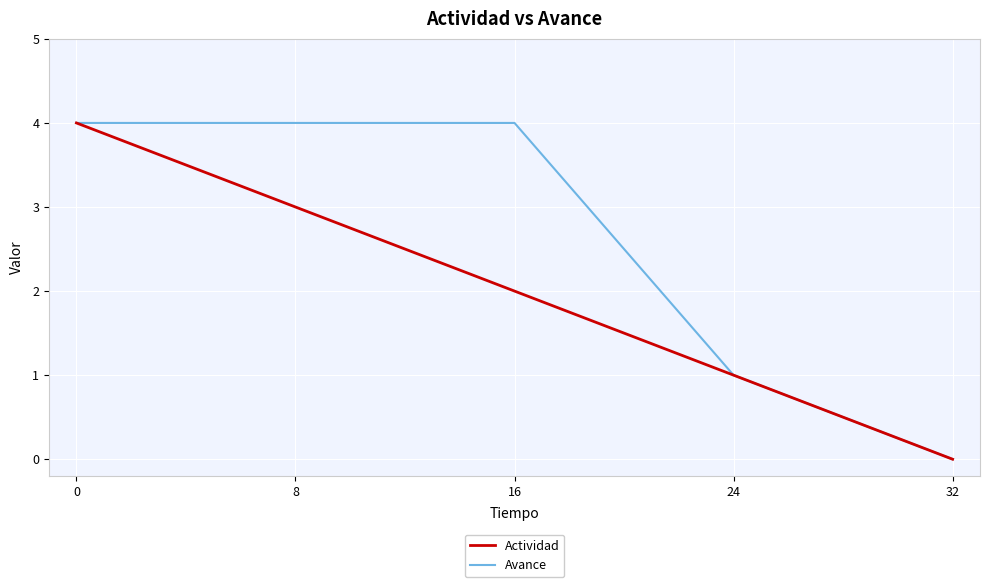

What is the approximate value of Actividad at 8?

3